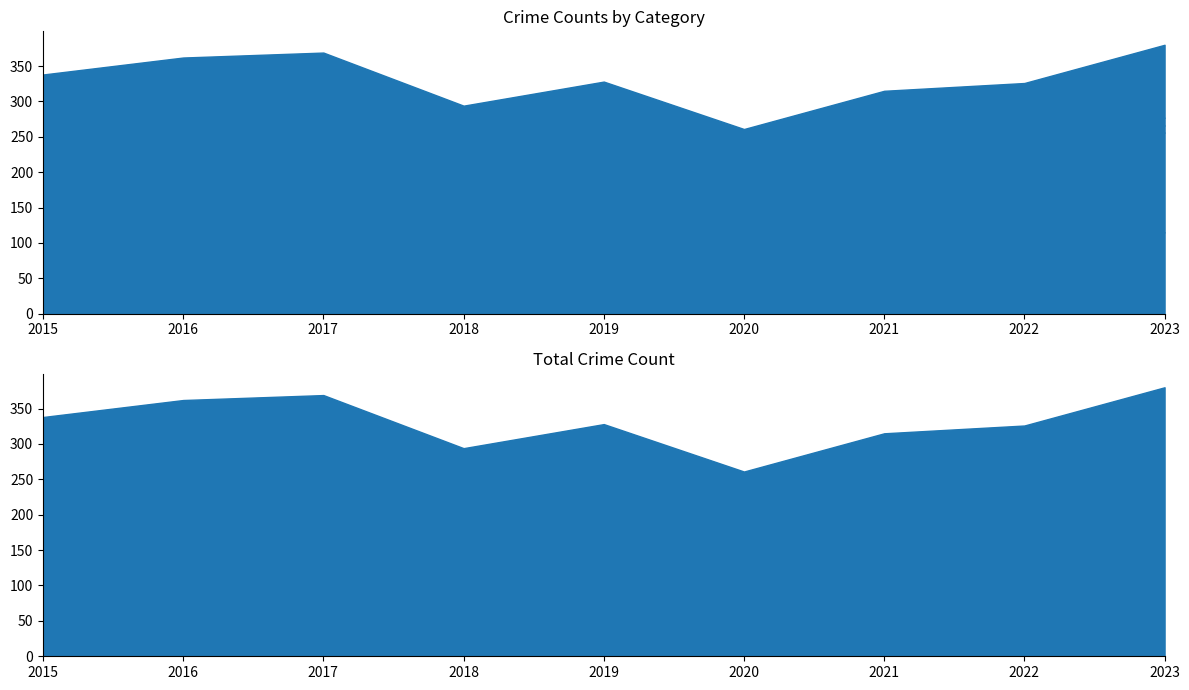

Which label corresponds to the largest value in the chart?

2023